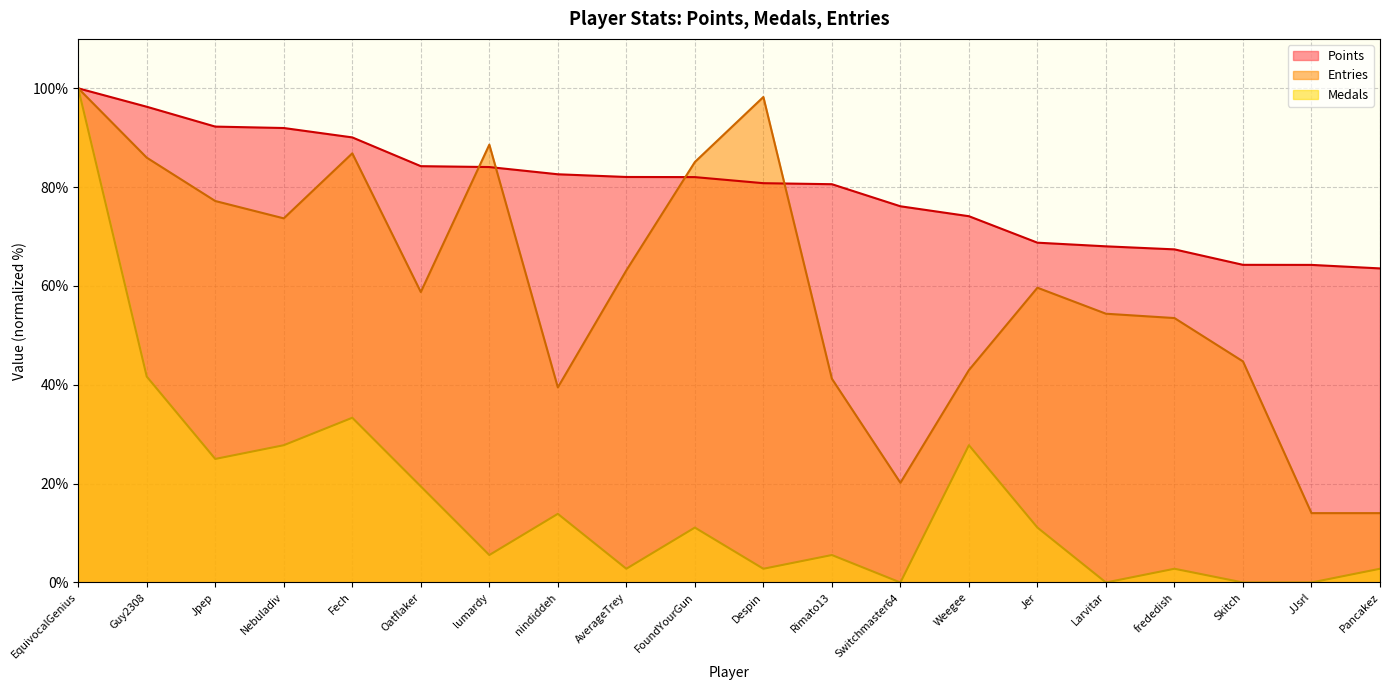

At which category does Medals reach its first local valley?

Jpep